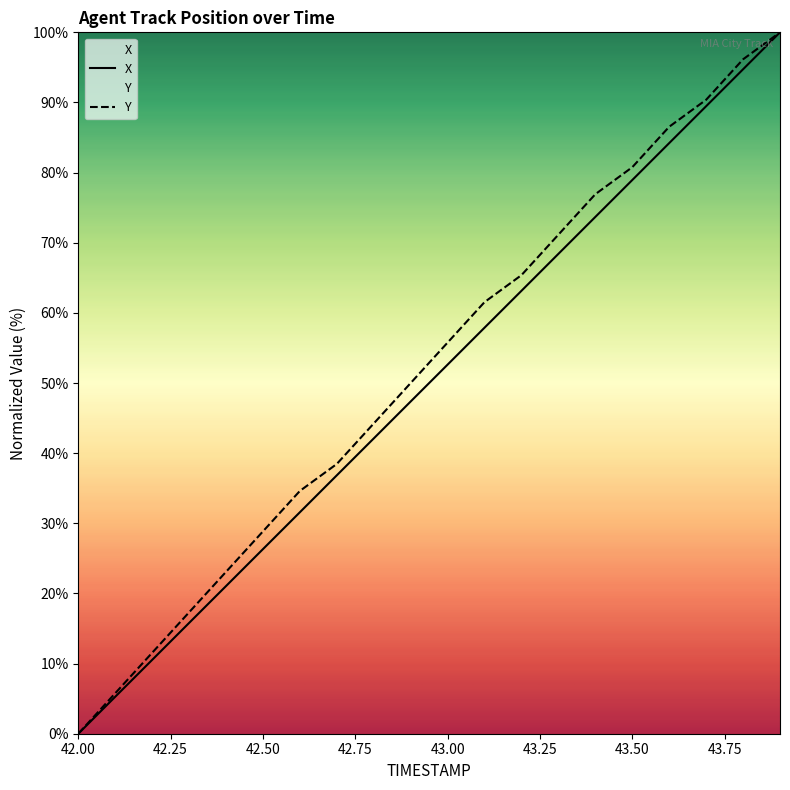

Rank the series by their maximum value, from highest to lowest.

X, Y